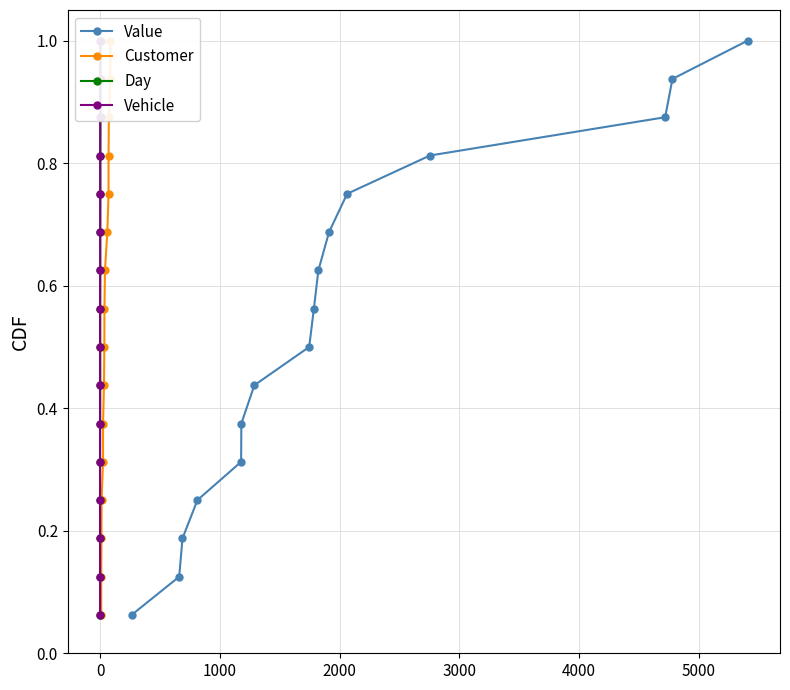

True or false: Value has more than 2 interior local peaks.

False